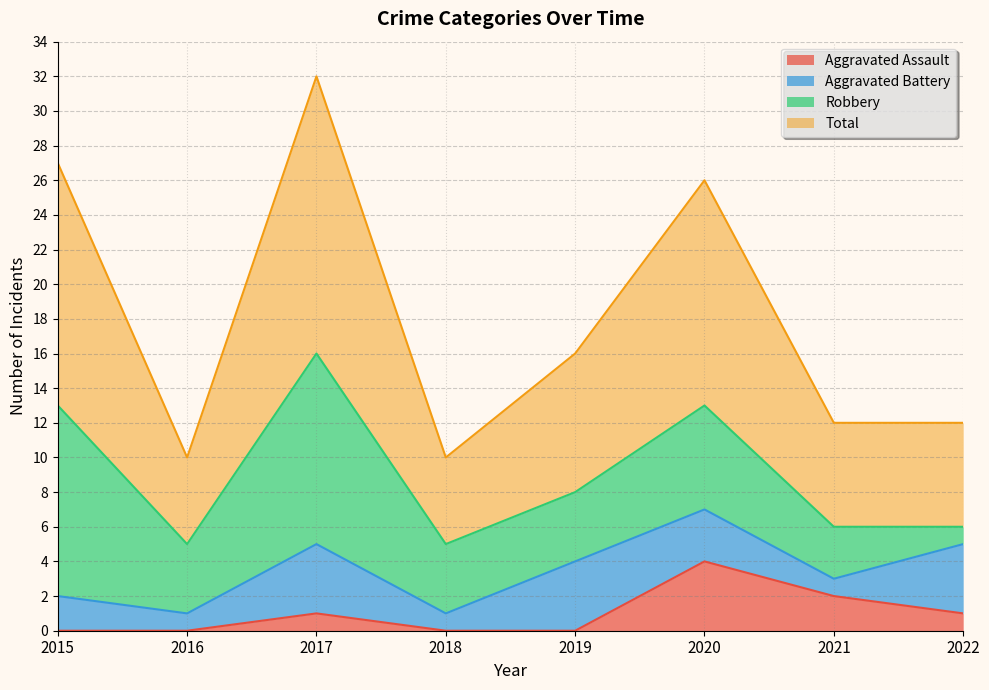

What is the difference between the second highest and second lowest values in the Aggravated Assault series?

2